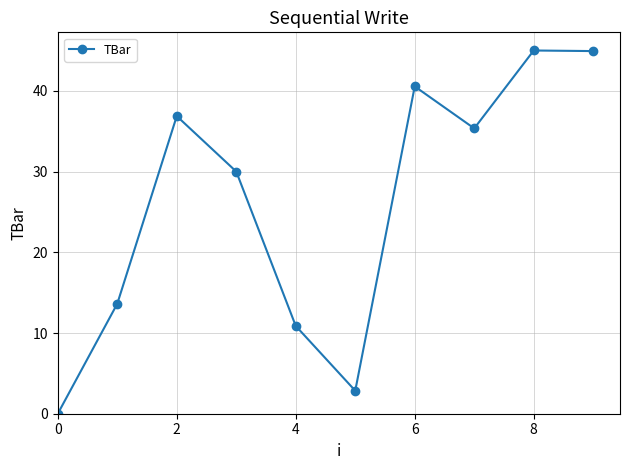

What is the greatest value displayed?

45.0